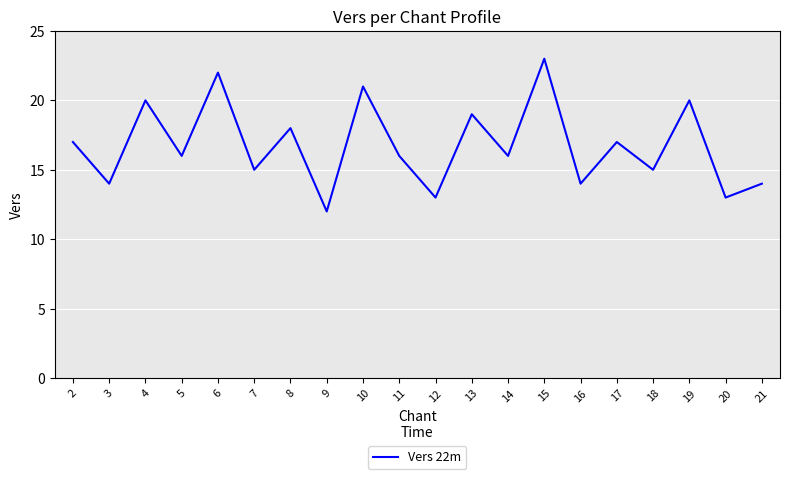

What is the sum of the values at 11 and 4?

36